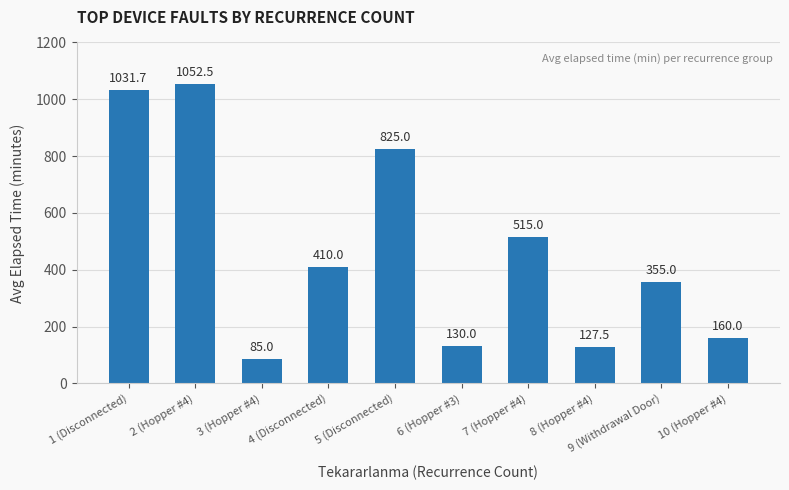

What is the difference between the values at 1 (Disconnected) and 4 (Disconnected)?

621.7